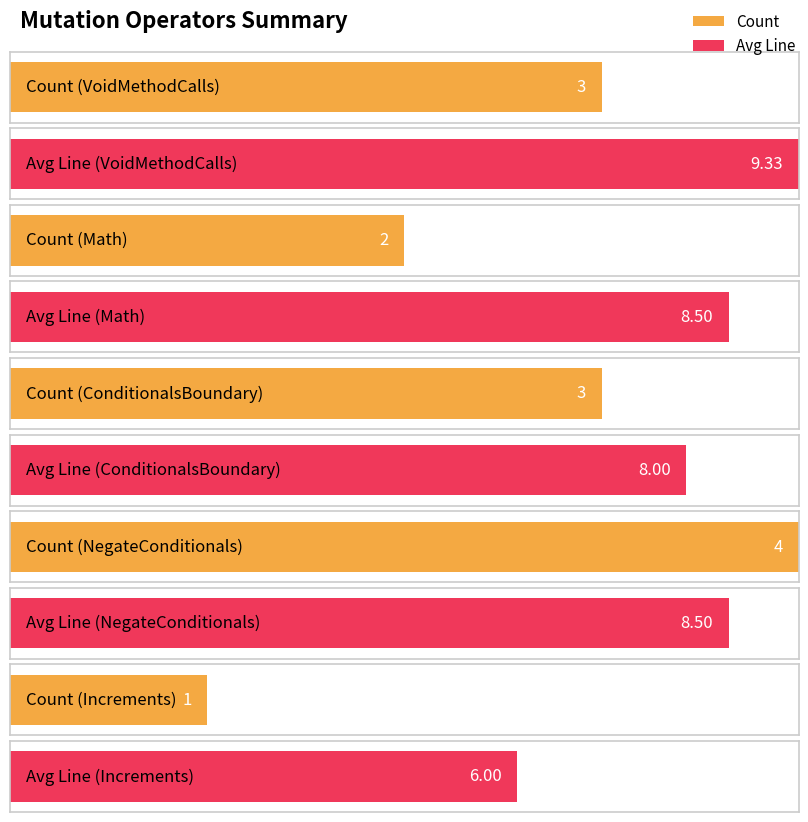

What position from the right is Math?

4